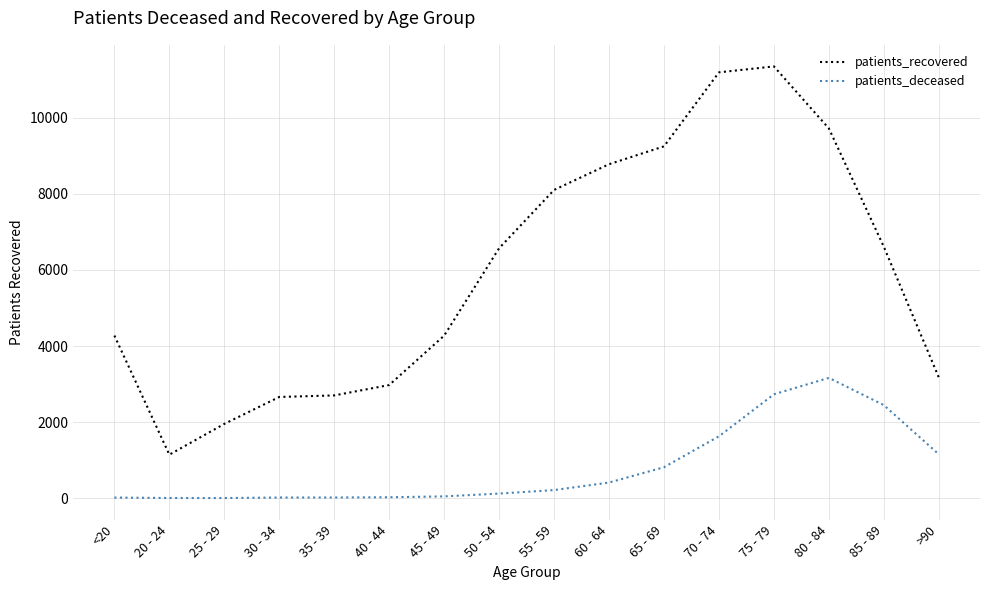

Rank the series by their maximum value, from highest to lowest.

patients_recovered, patients_deceased